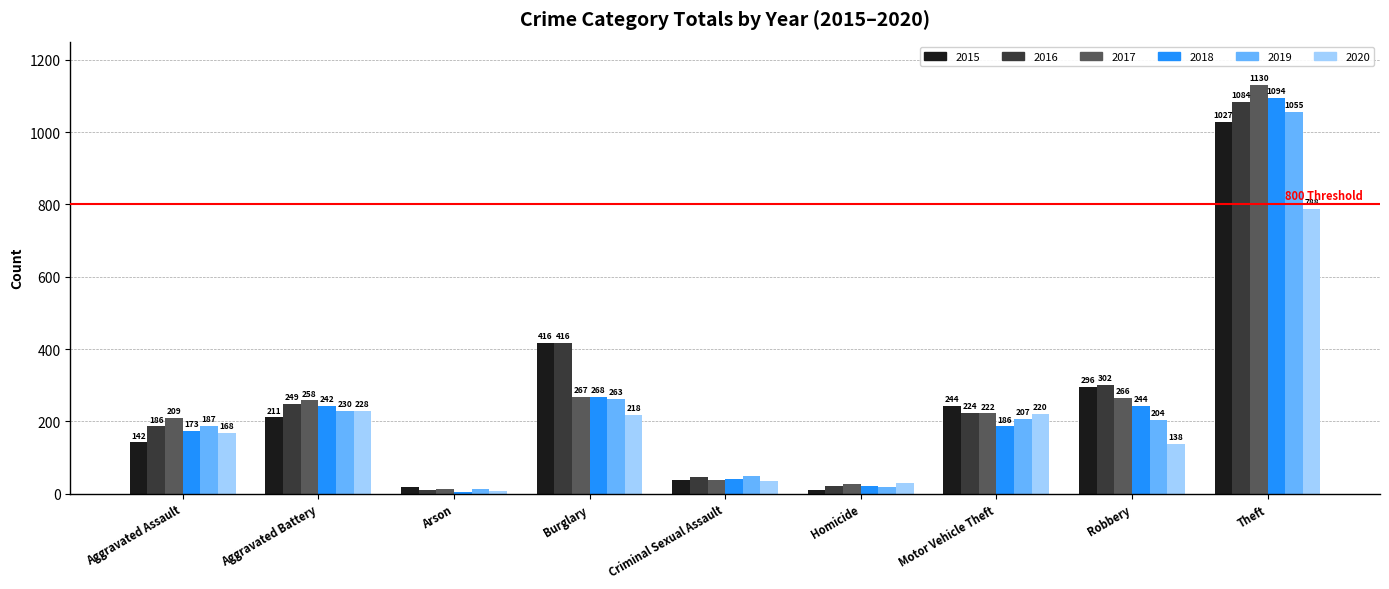

Reading left to right, what are all the values shown in this chart?

2015: 142	211	19	416	38	10	244	296	1027
2016: 186	249	11	416	45	21	224	302	1084
2017: 209	258	12	267	38	27	222	266	1130
2018: 173	242	6	268	40	21	186	244	1094
2019: 187	230	12	263	48	18	207	204	1055
2020: 168	228	9	218	36	29	220	138	788